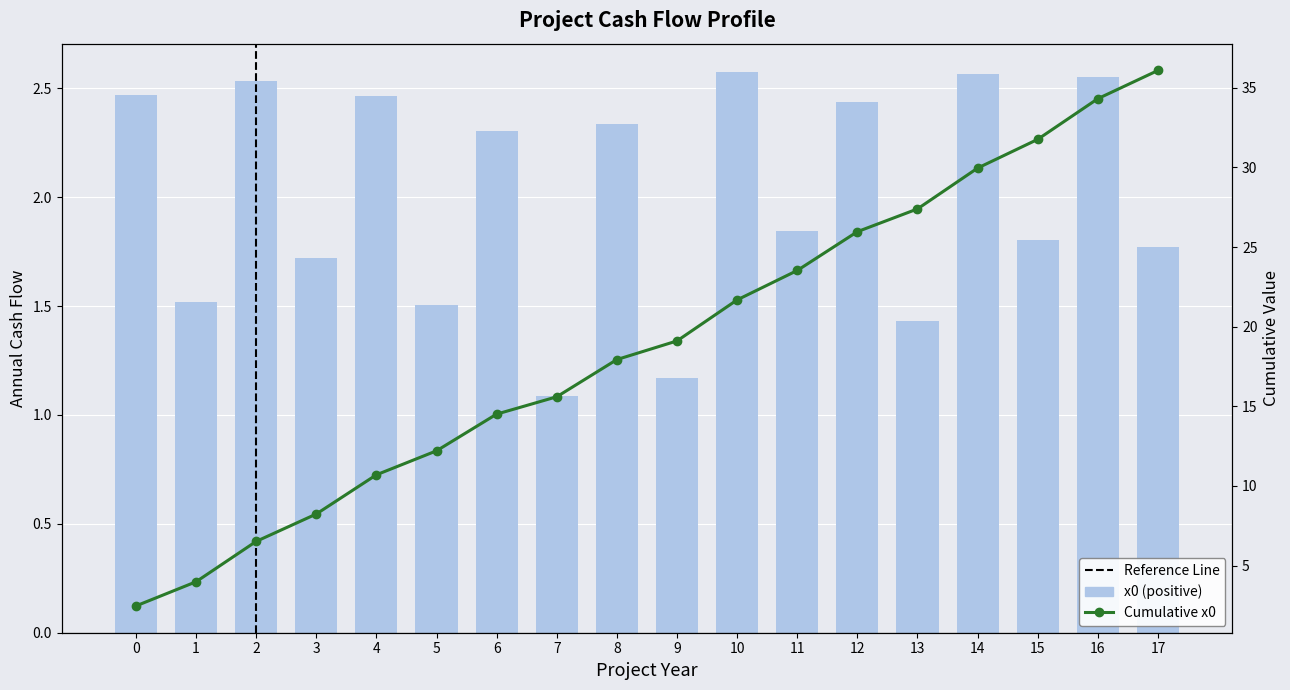

Which series changed the most between 3 and 5?

Cumulative x0